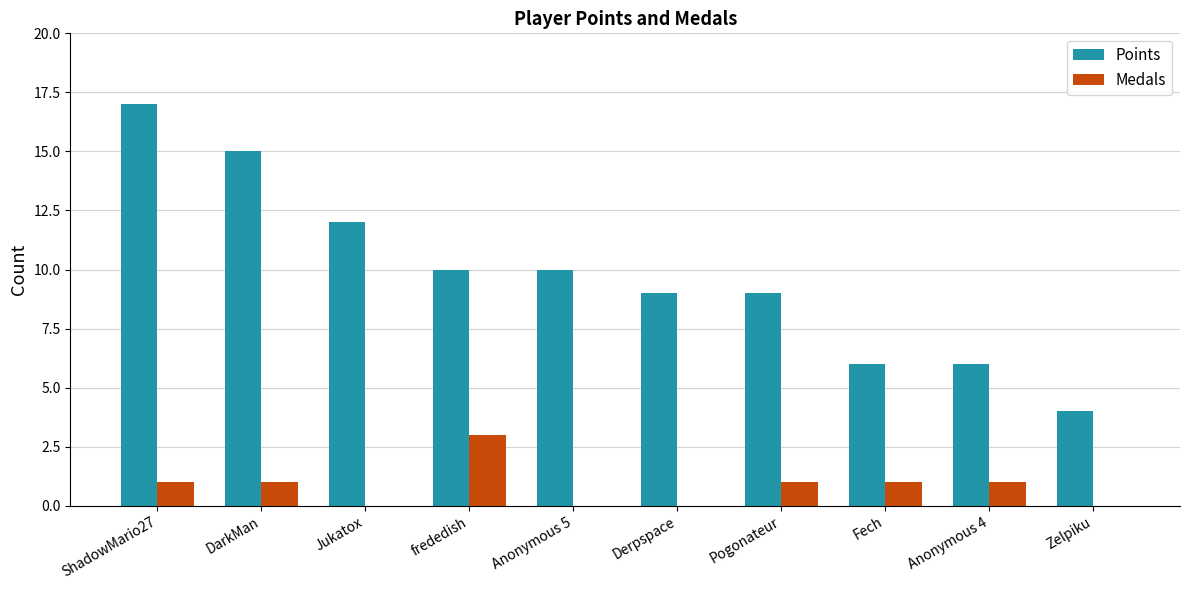

What is the sum of the Points values at frededish and ShadowMario27?

27